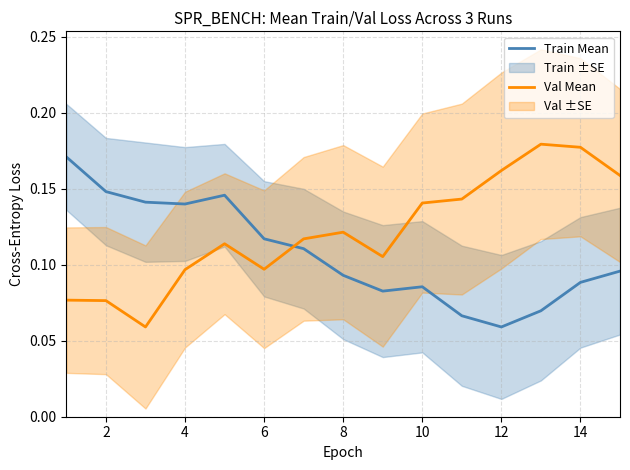

Which series ends up on top after the final intersection of Val Mean and Train Mean?

Val Mean